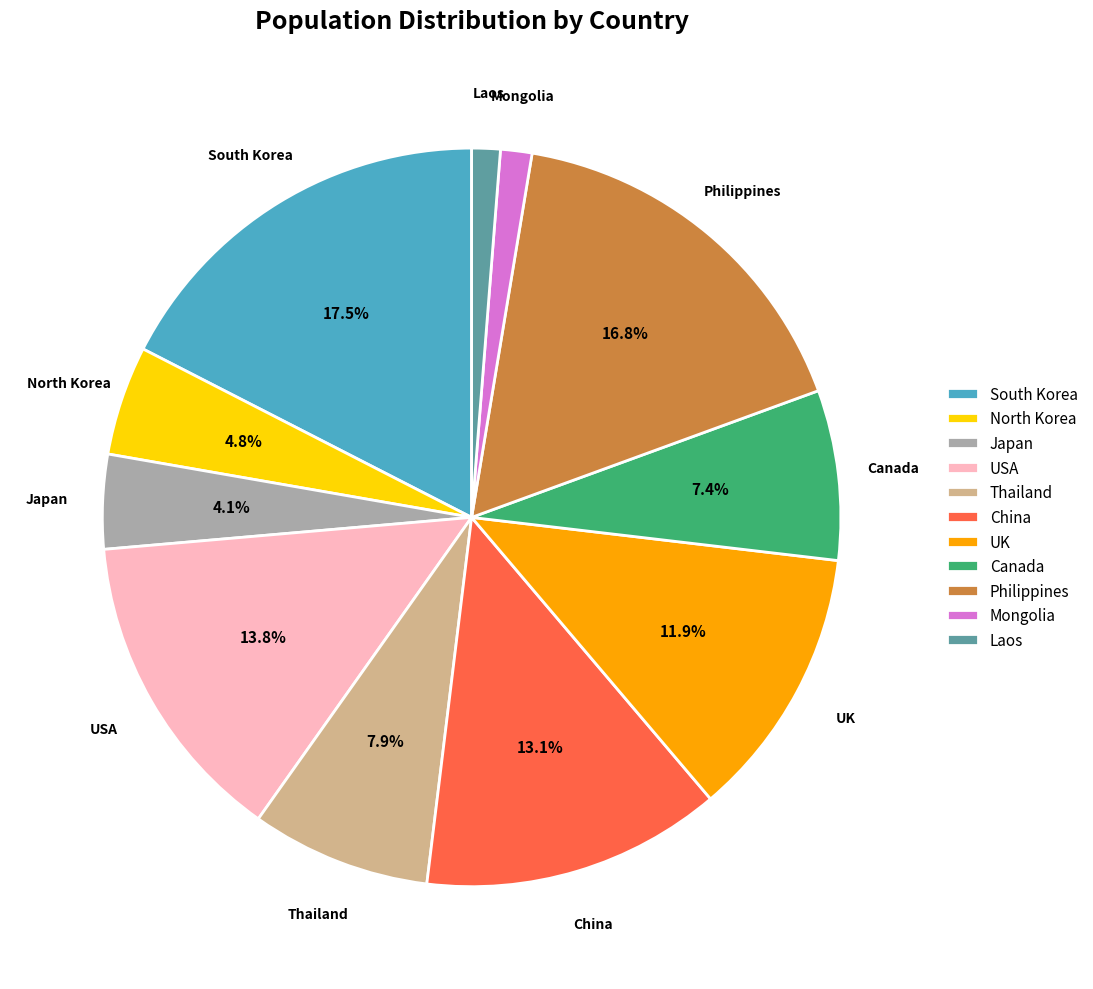

Does Laos account for over 50% of the chart?

No